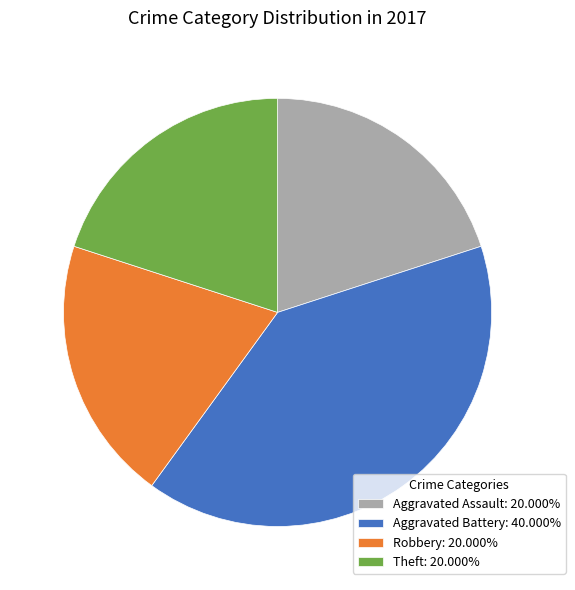

Combined, do Aggravated Assault: 20.000% and Robbery: 20.000% account for over 50%?

No